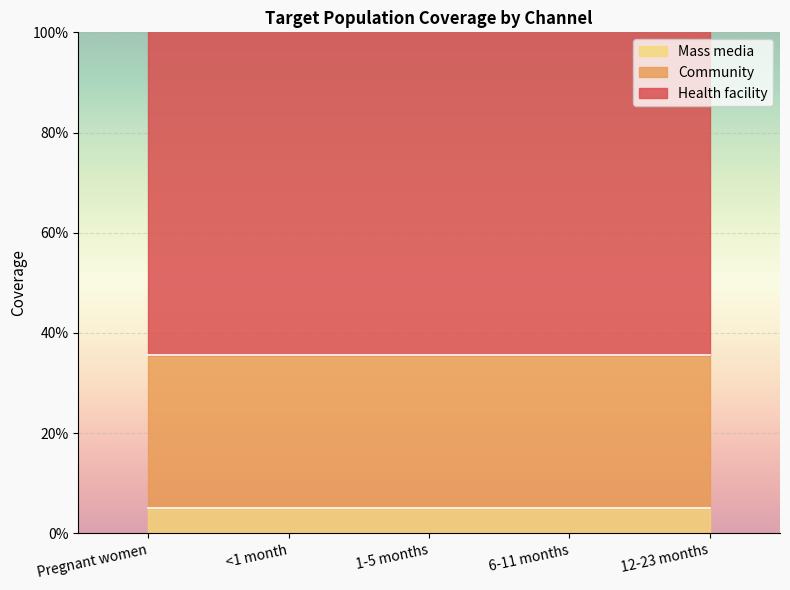

At how many categories does at least one series exceed 0?

5